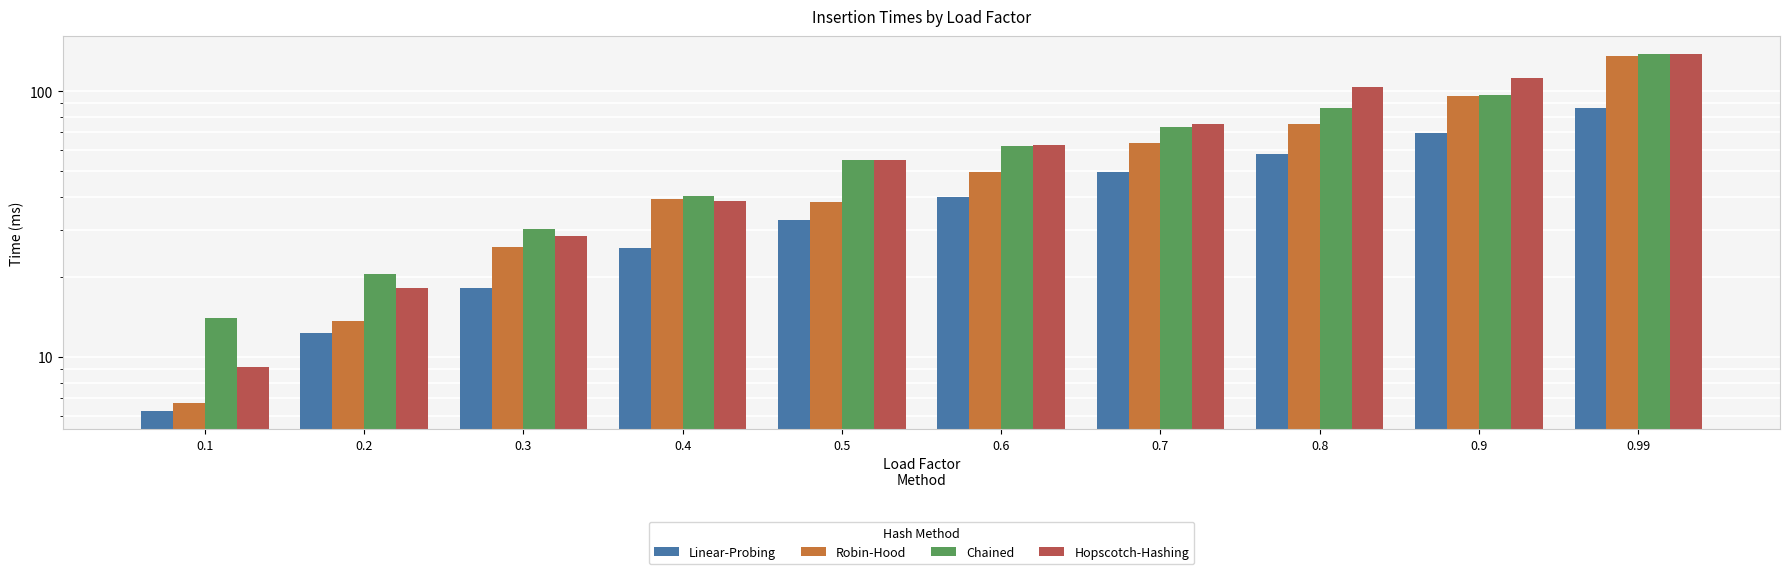

Reading left to right, what are all the values shown in this chart?

Linear-Probing: 6.2	12.2	18.1	25.6	32.7	40.0	49.8	57.8	69.6	86.3
Robin-Hood: 6.7	13.6	25.9	39.3	38.4	49.4	63.9	75.2	95.8	136.1
Chained: 14.0	20.4	30.4	40.4	54.9	62.1	73.6	86.4	96.4	138.2
Hopscotch-Hashing: 9.2	18.2	28.5	38.6	54.9	62.6	75.3	103.4	112.6	137.7